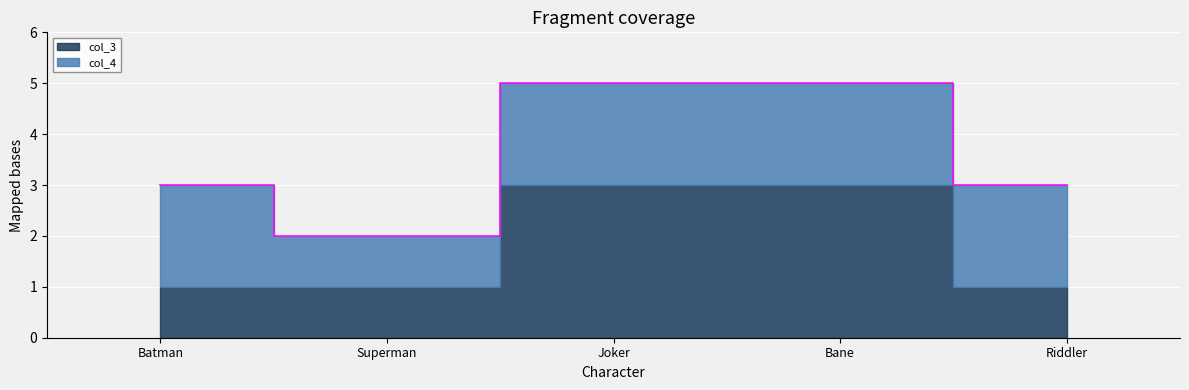

What is the spread (max minus min) of values at Joker?

1